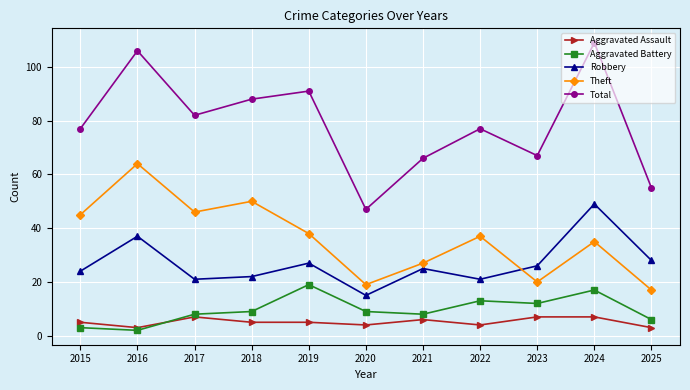

At how many categories does at least one series exceed 8?

11